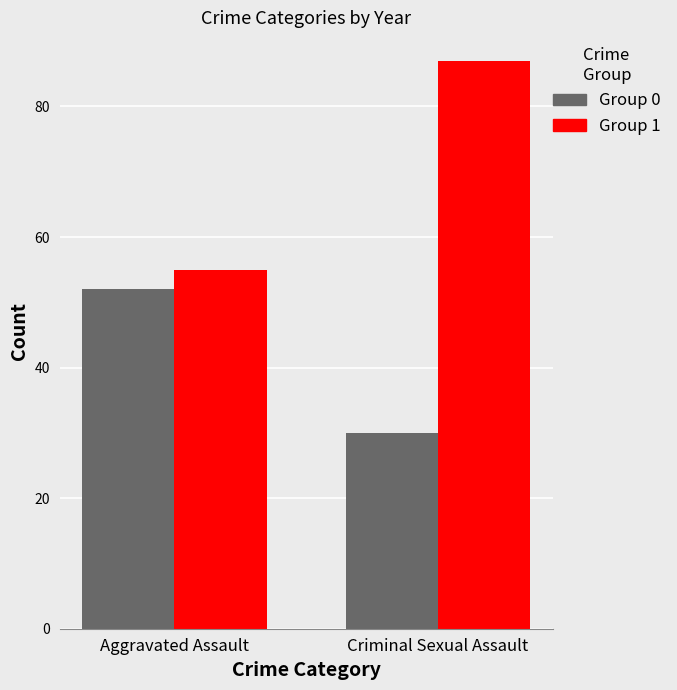

What is the difference between the highest and lowest values at Criminal Sexual Assault?

57